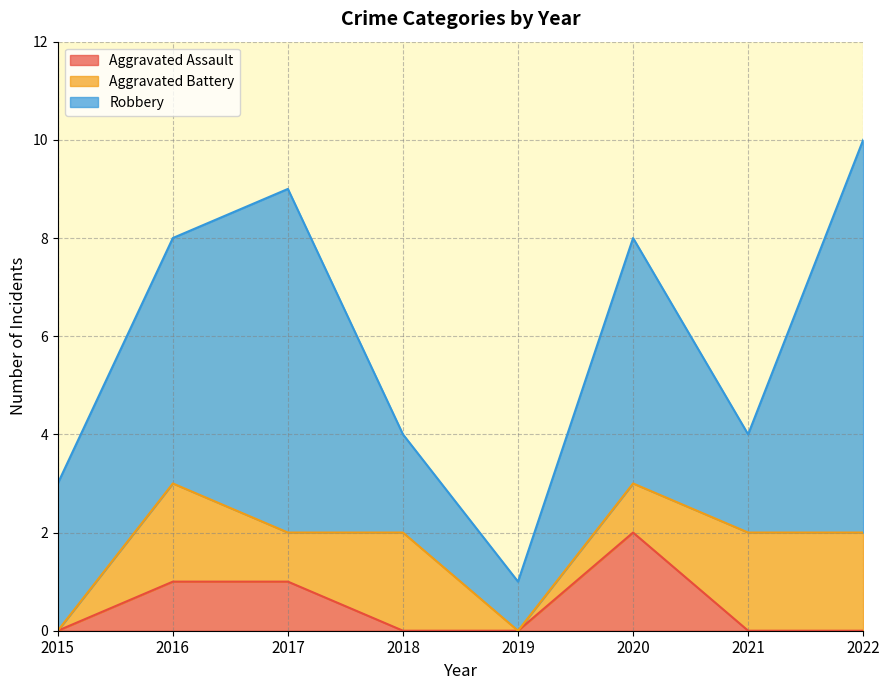

At which category does Aggravated Battery reach its first local peak?

2016